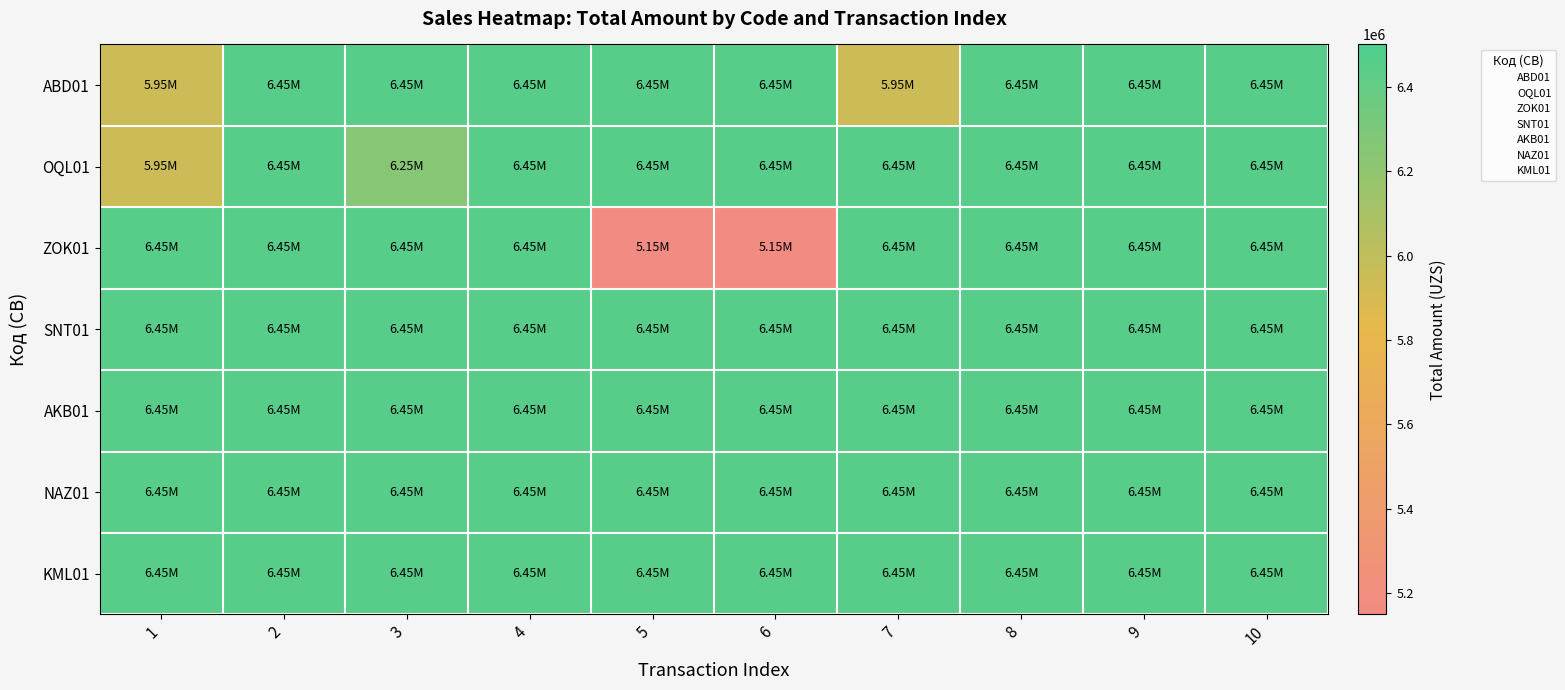

How many distinct data groups are displayed?

7